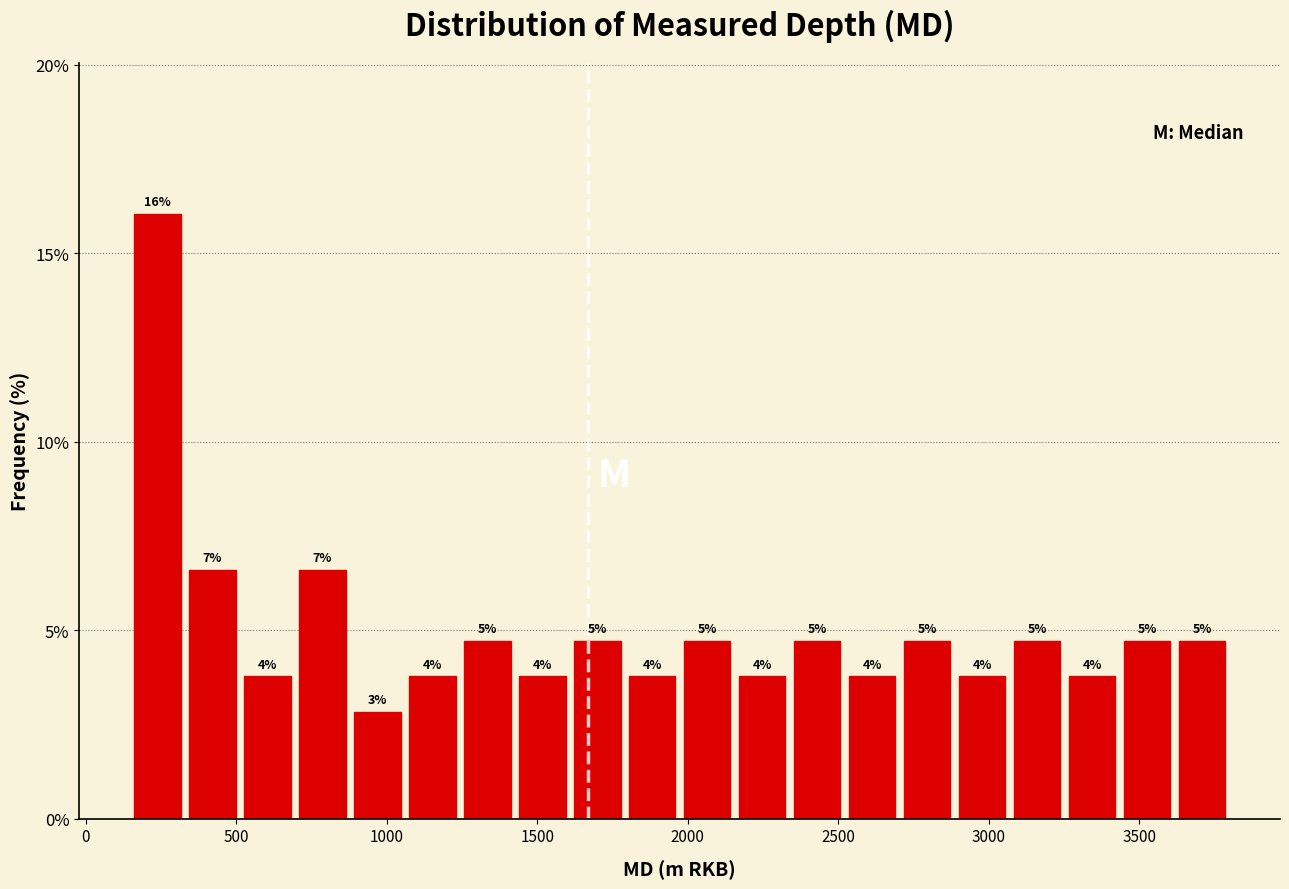

Read against the x-axis, roughly where is the centre of the tallest bar?

250